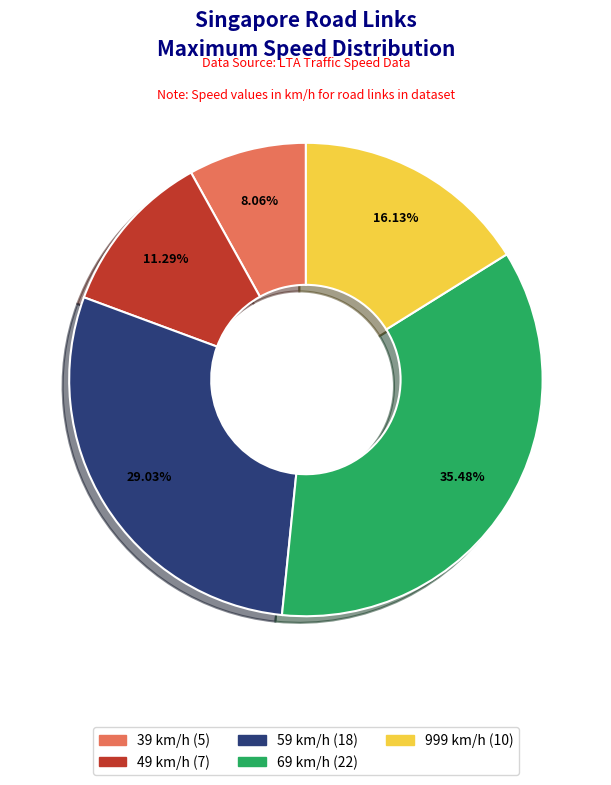

Is it true that 69 is 35% of the pie?

True